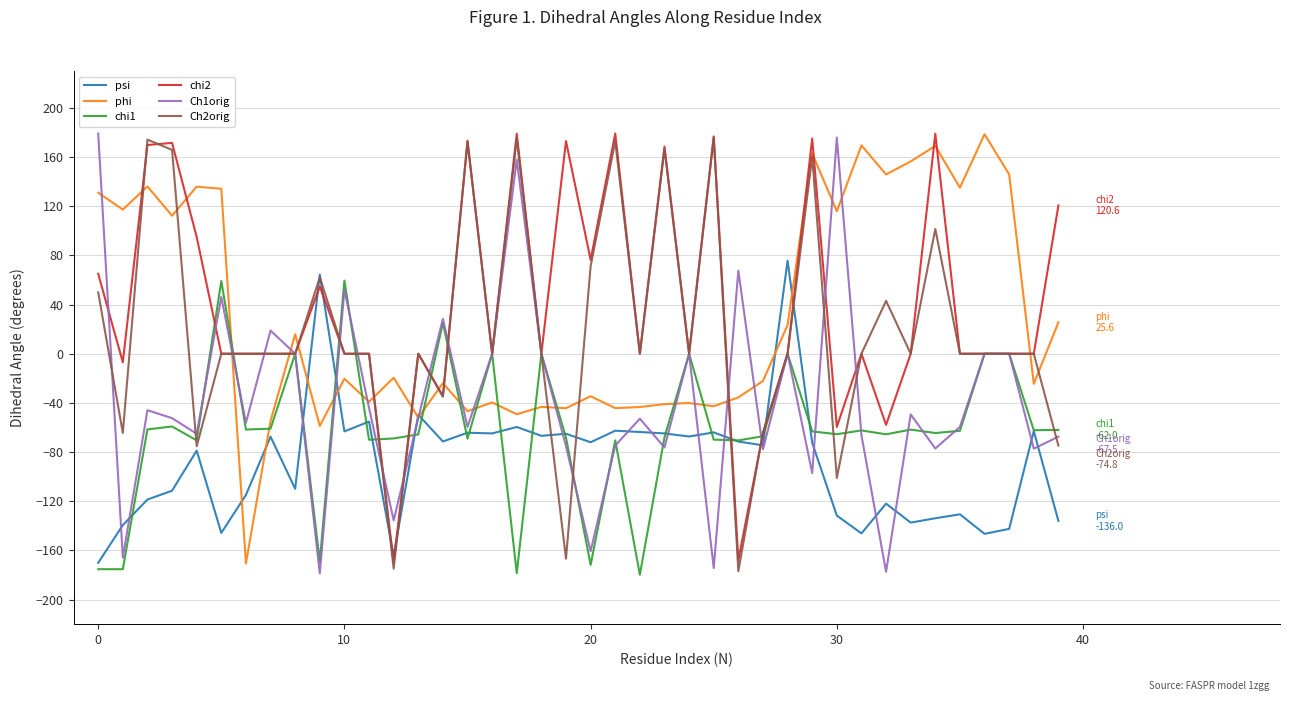

True or false: phi and chi1 cross at least once.

True